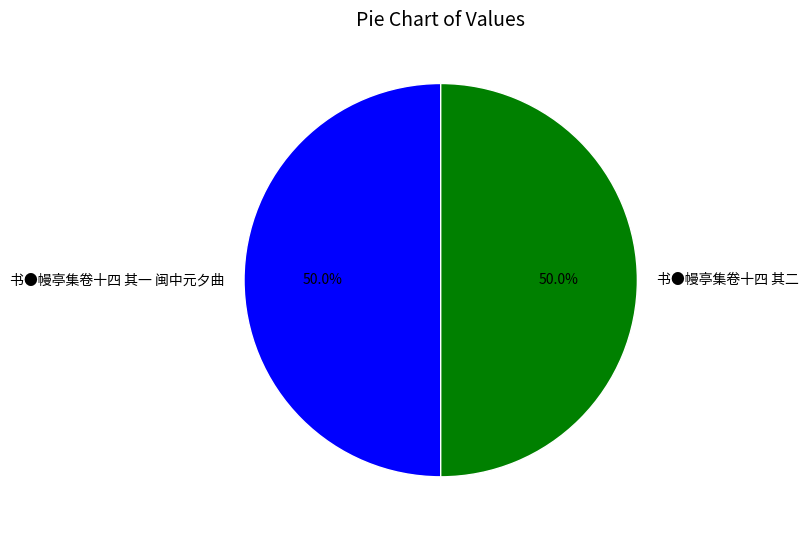

How many segments does this pie chart have?

2